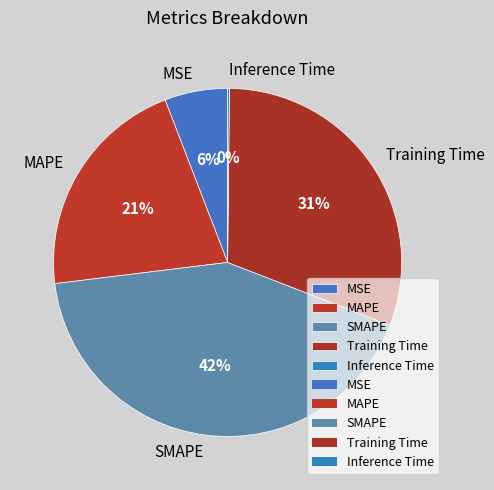

Is SMAPE the majority of the pie?

No